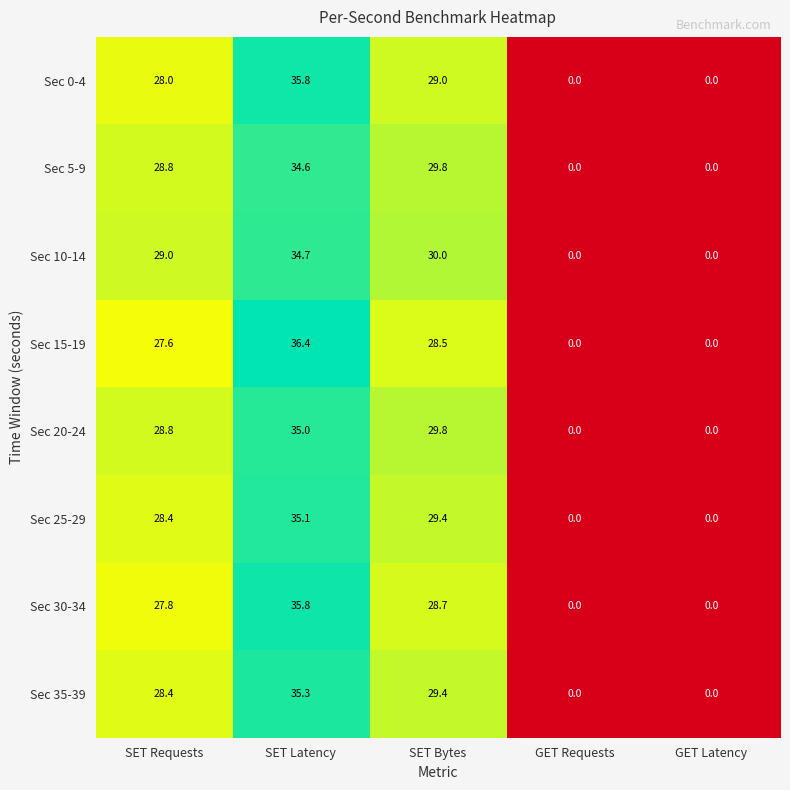

The Sec 20-24 series shows 13.4 at SET Latency. True or false?

False